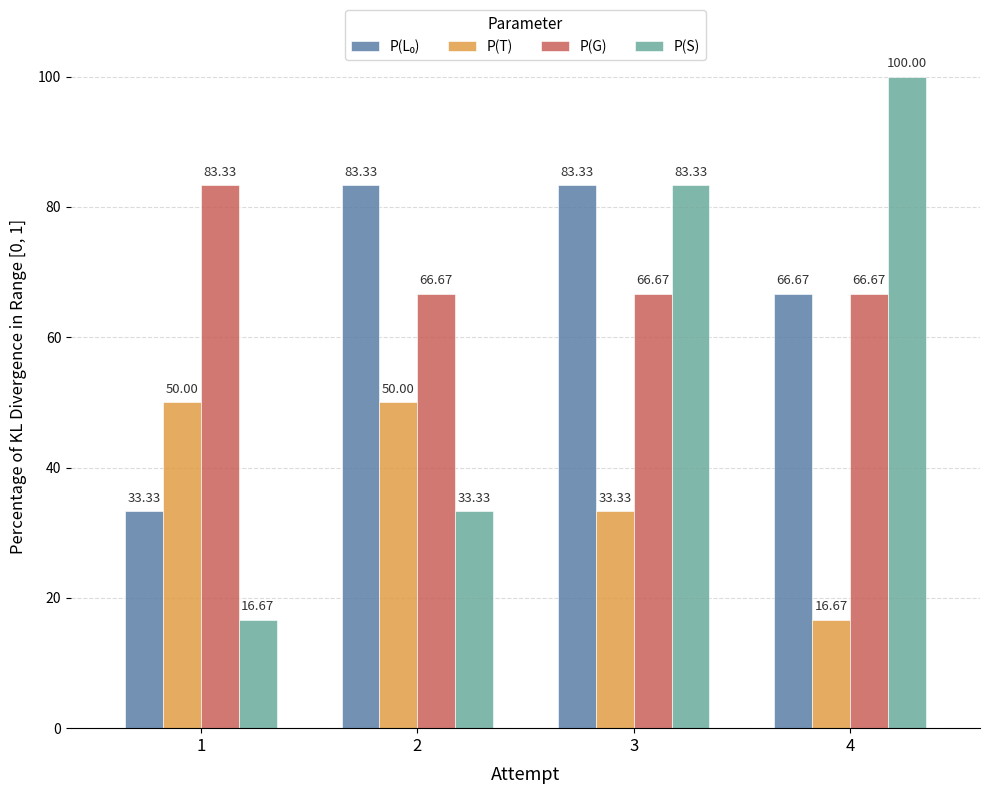

The value of P(T) at 3 is 7.2. True or false?

False